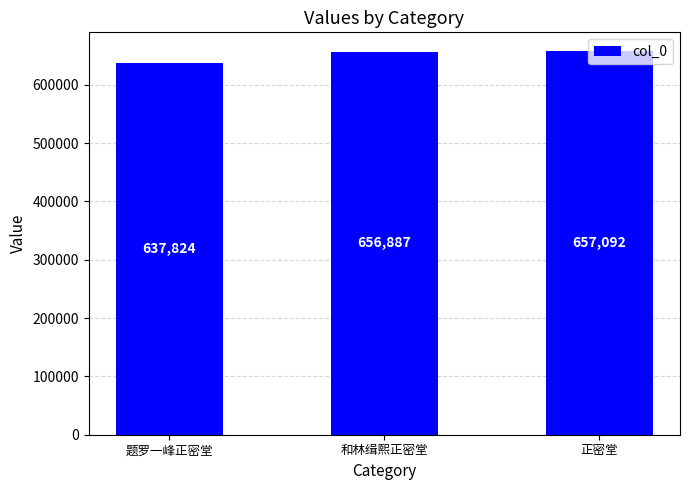

Where is the data nearest to the value 647458?

和林缉熙正密堂